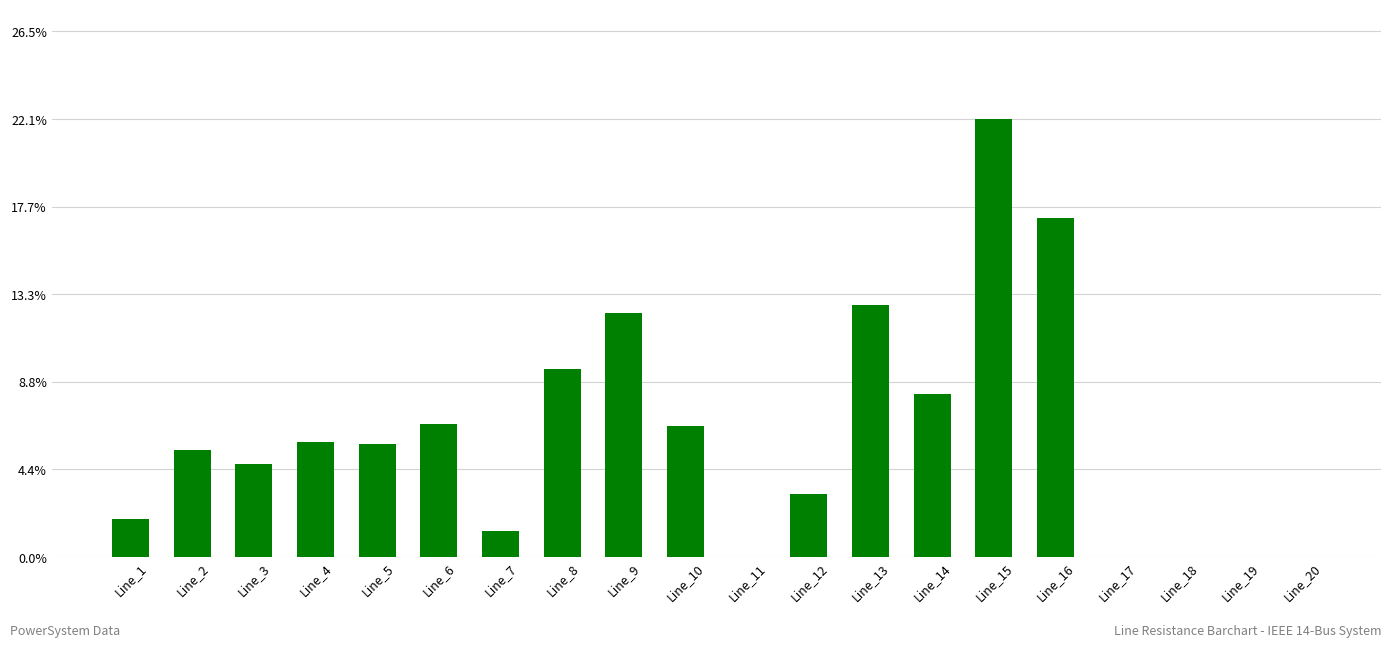

Are the bars horizontal?

No